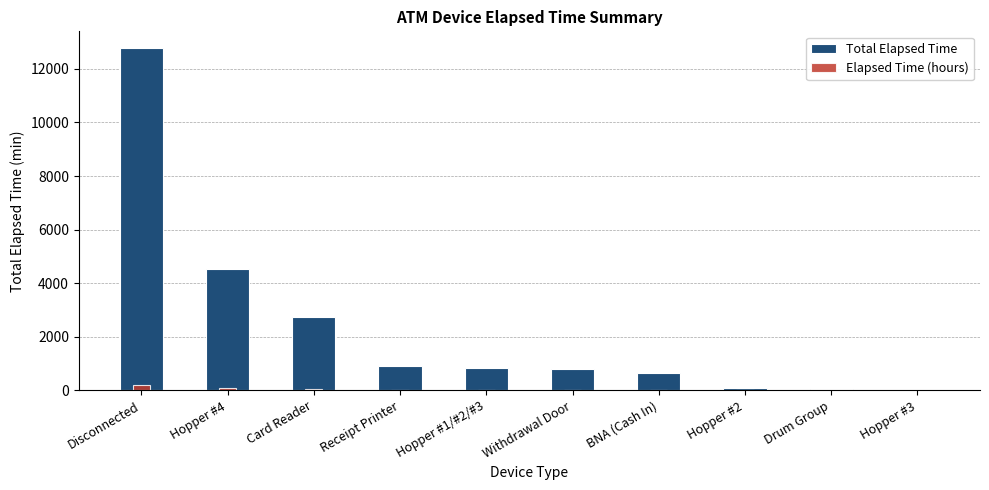

Which series has the largest total across all categories?

Total Elapsed Time